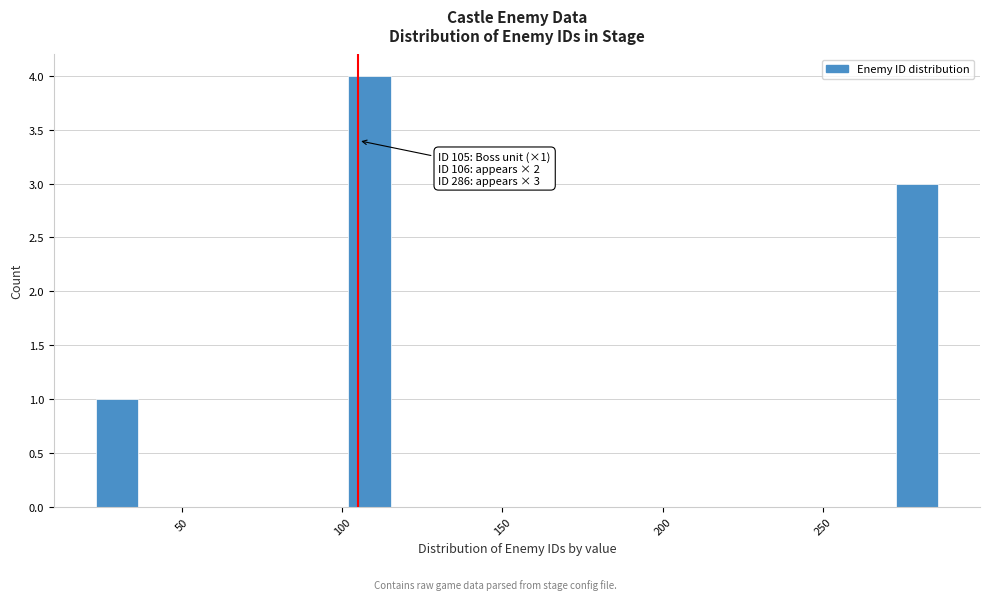

Read against the x-axis, roughly where is the centre of the tallest bar?

110